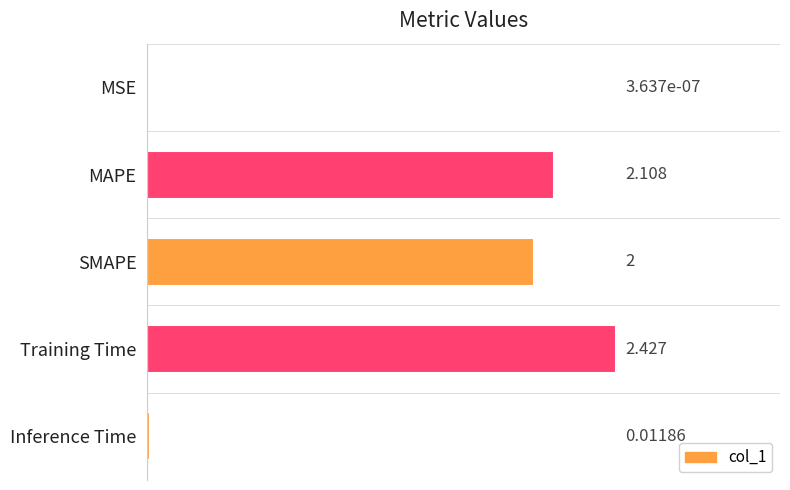

Which has a higher value, Training Time or MSE?

Training Time